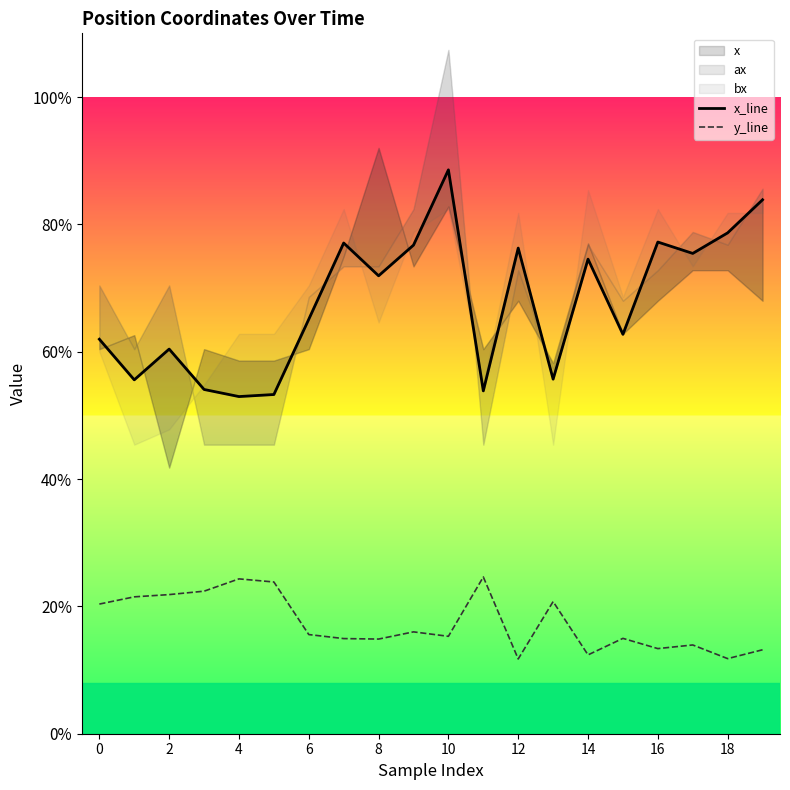

What is the label of the 3rd point from the right?

17